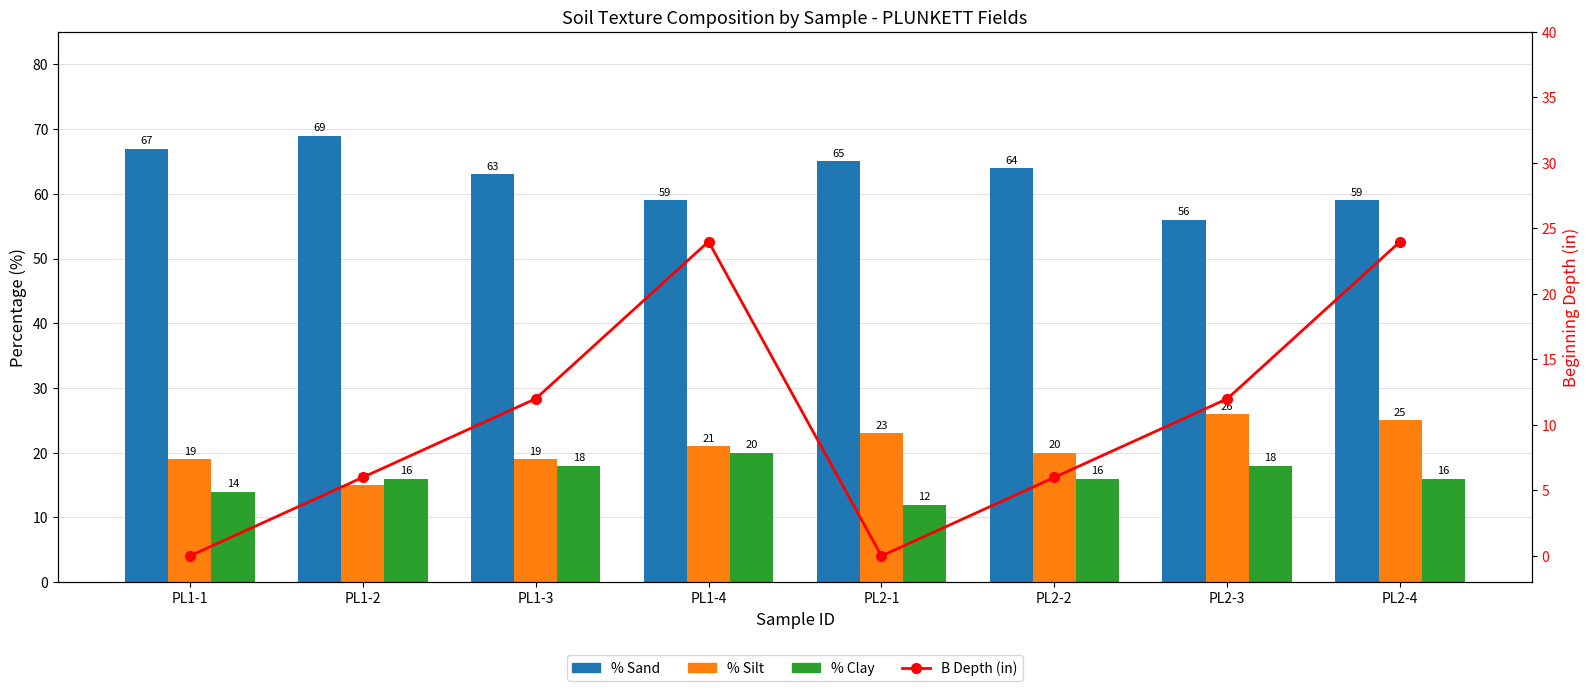

What is the spread (max minus min) of values at PL2-1?

65